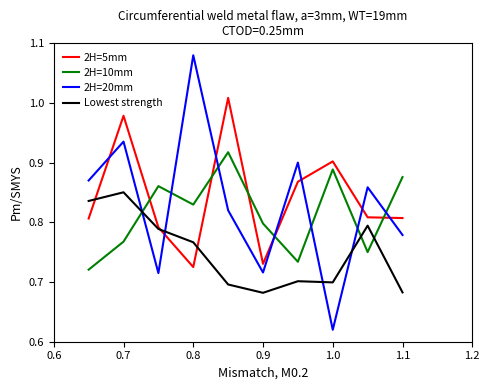

Which series has the largest range (max minus min)?

2H=20mm